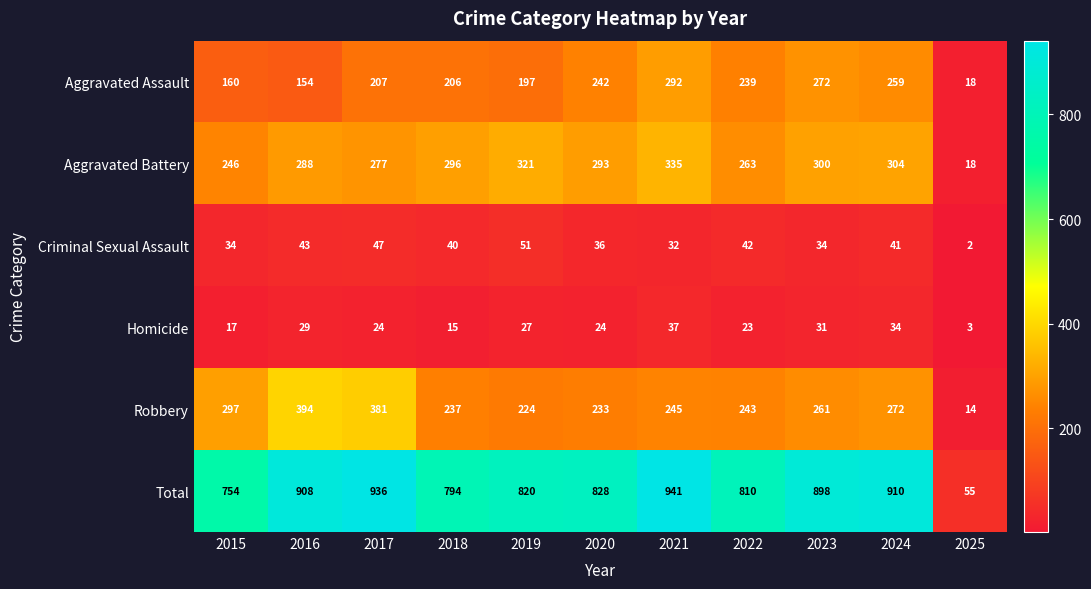

What is the total value across all series at 2022?

1620